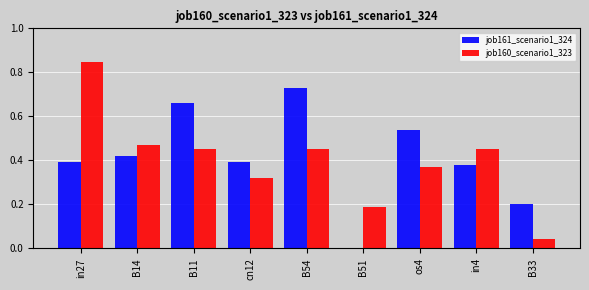

How many data points does each series have?

9